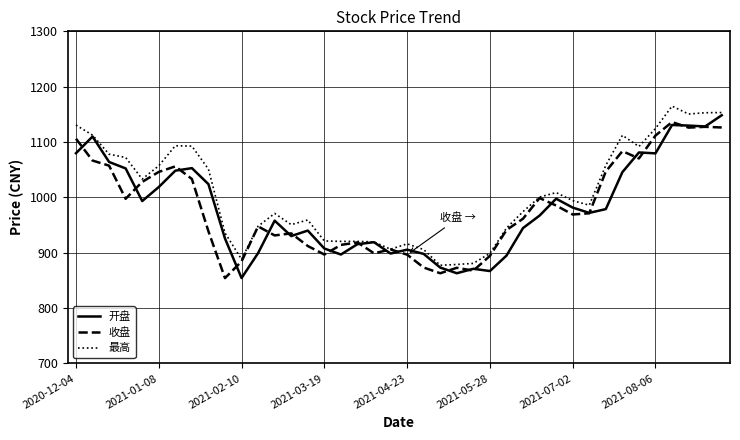

What is the maximum value shown in the chart?

1164.9